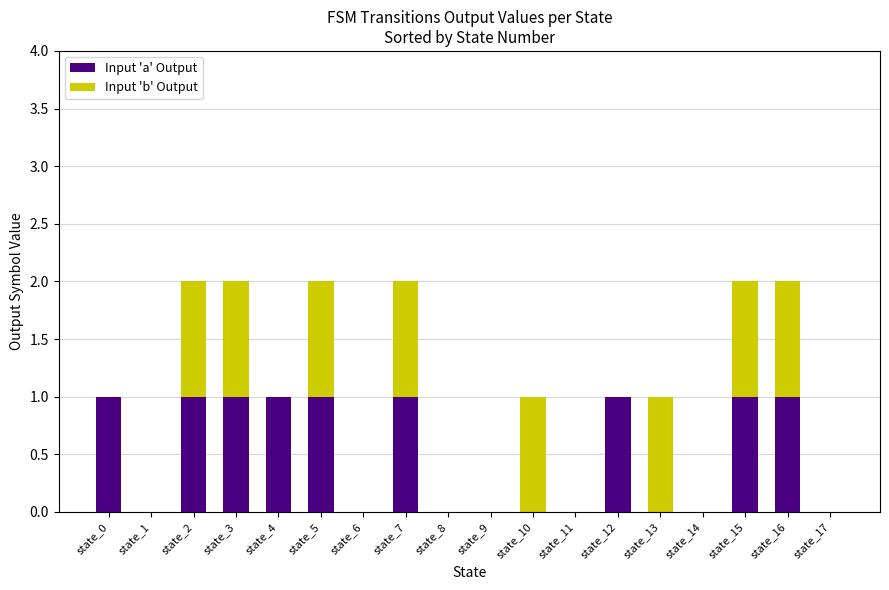

True or false: Input 'a' Output has a value of 0 at state_9.

True